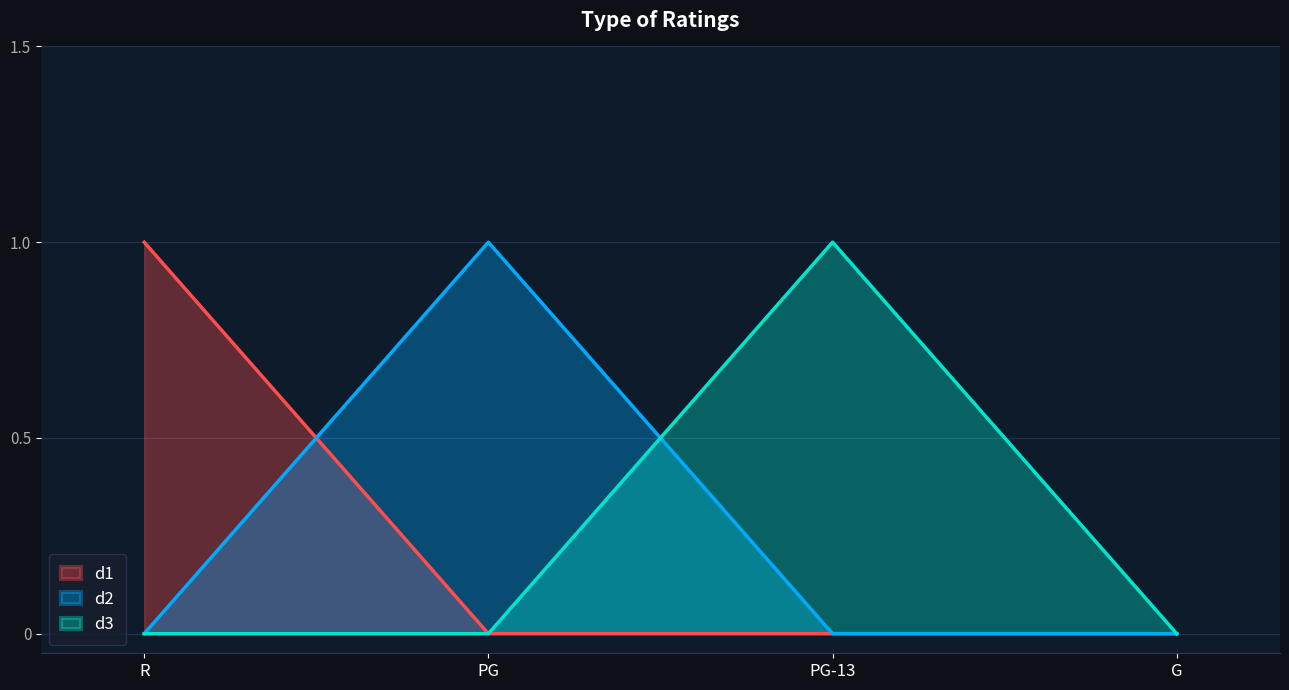

What position from the left is PG?

2